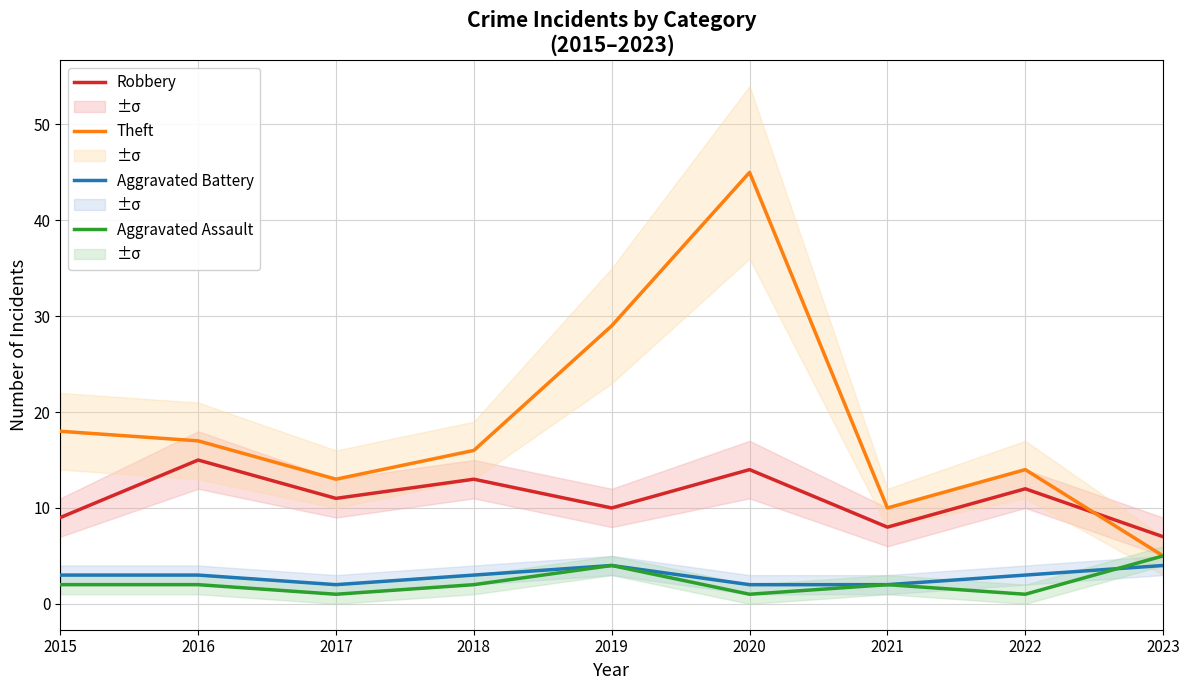

What is the total value across all series at 2017?

27